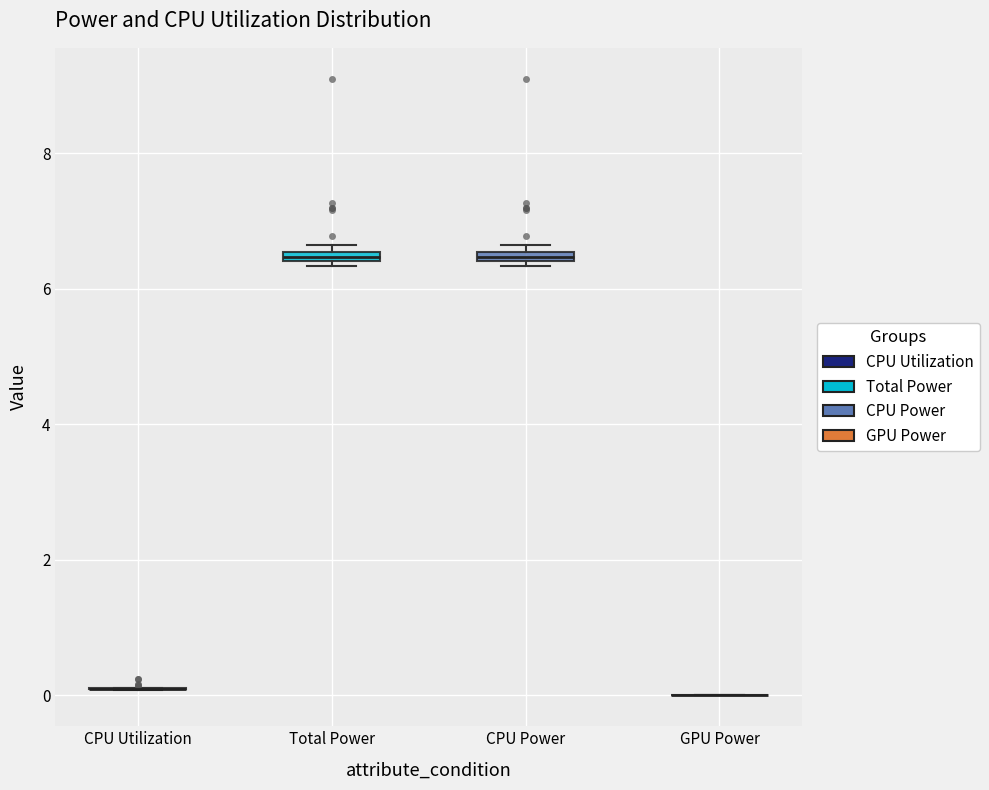

Where is the upper edge of the box for Total Power on the y-axis? The values are not printed on the chart, so give them approximately, as read against the axis.

6.6